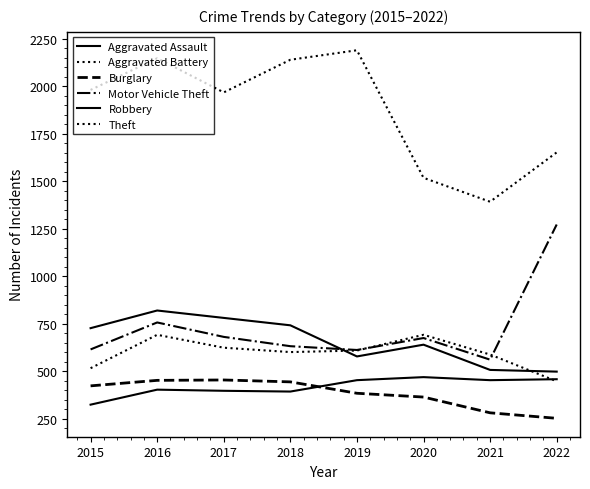

How many lines are shown in the chart?

6